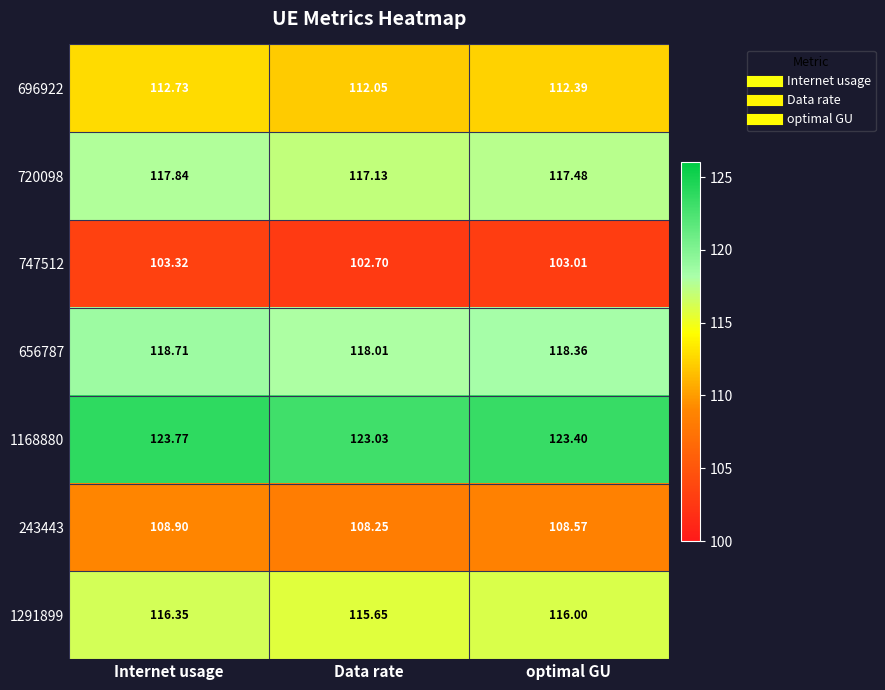

At which category does the chart reach its minimum across all series?

Data rate